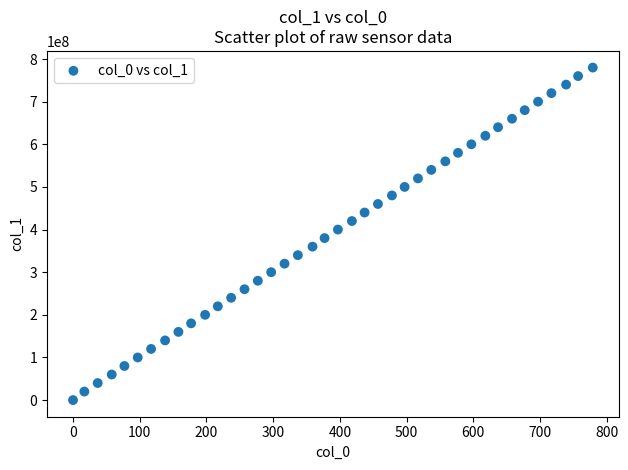

What is the range of Y values (max minus min)?

780001562